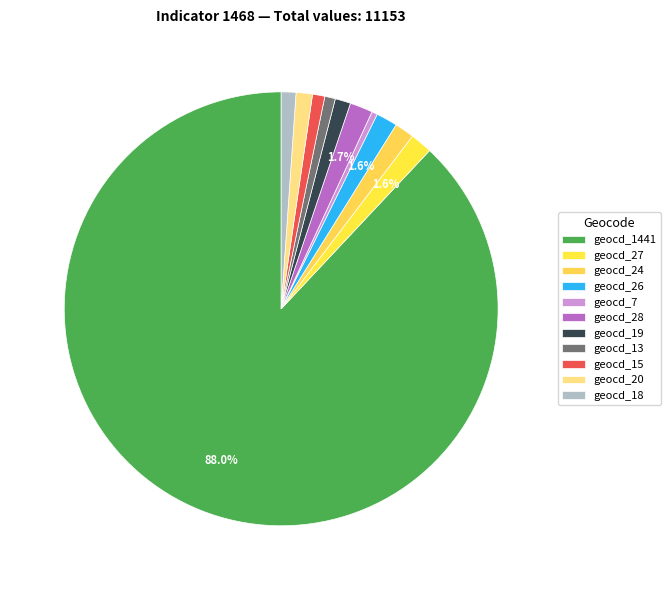

Does geocd_1441 account for over 50% of the chart?

Yes